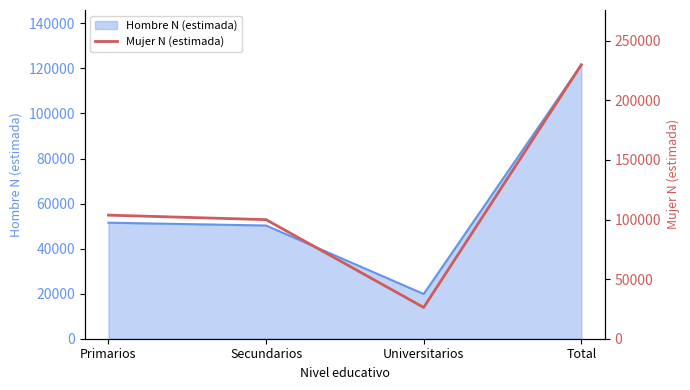

What is the label of the 2nd point from the left?

Secundarios